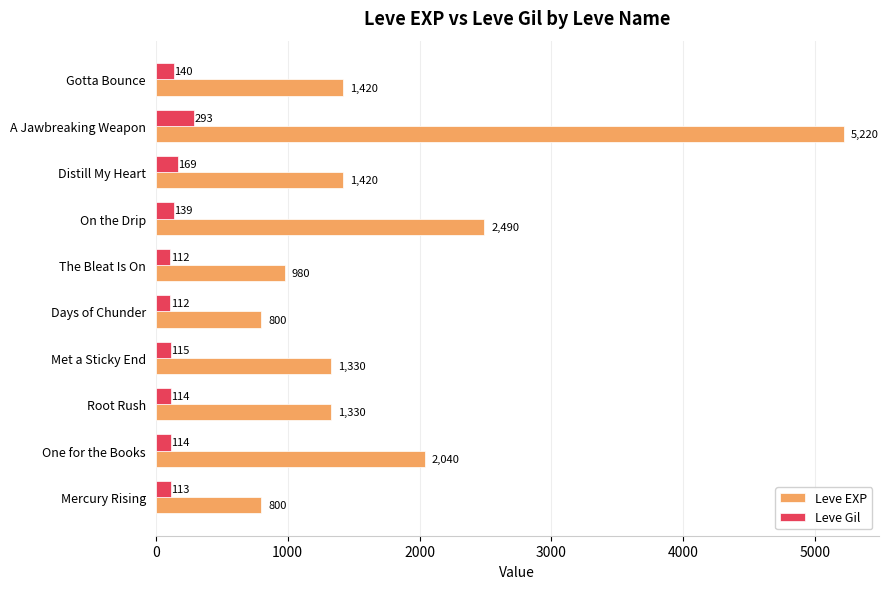

What is the spread (max minus min) of values at Days of Chunder?

688